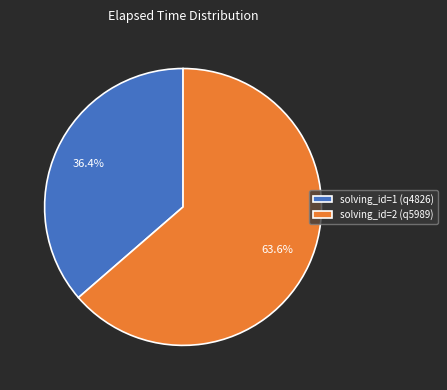

Rank the categories by value from highest to lowest.

solving_id=2 (q5989), solving_id=1 (q4826)